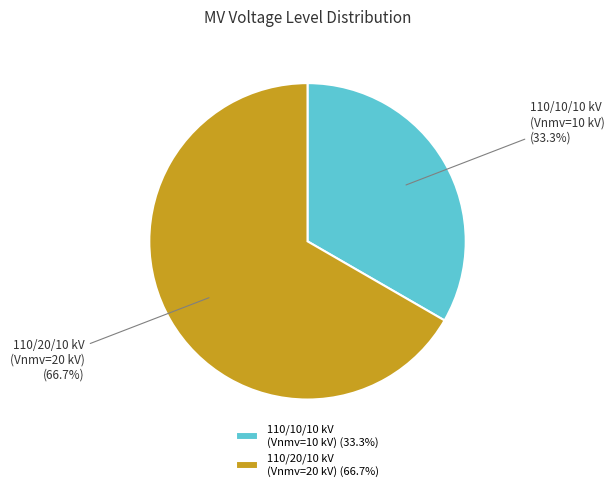

Is there any slice that represents more than half of the pie?

Yes